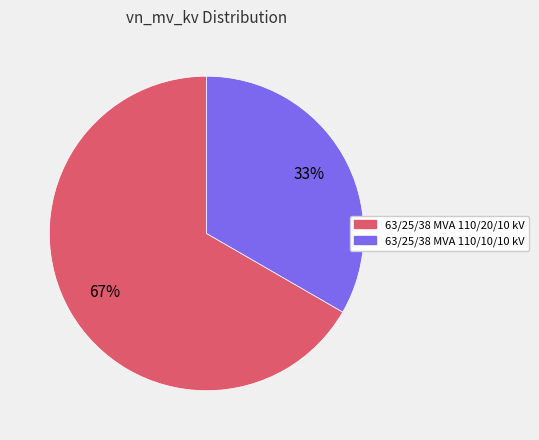

Is it true that 63/25/38 MVA 110/20/10 kV is 67% of the pie?

True